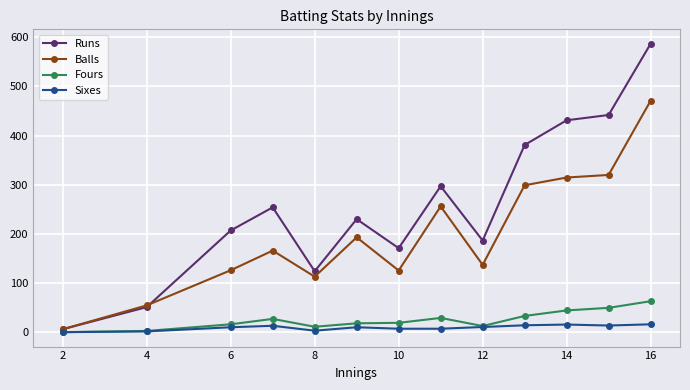

What is the value of the Runs point at the 7th from the left?

171.0